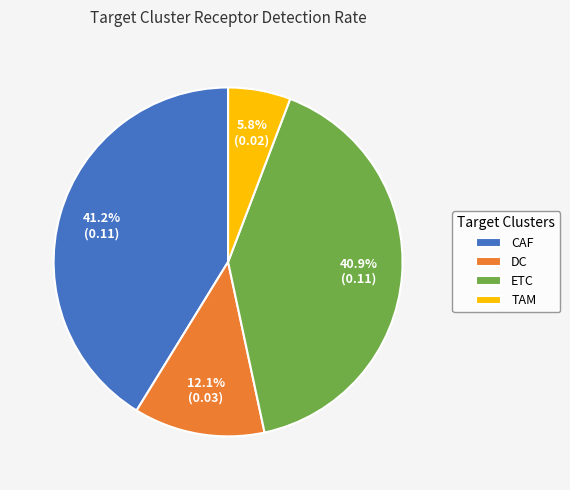

To the nearest percent, what percentage of the pie is ETC?

41%